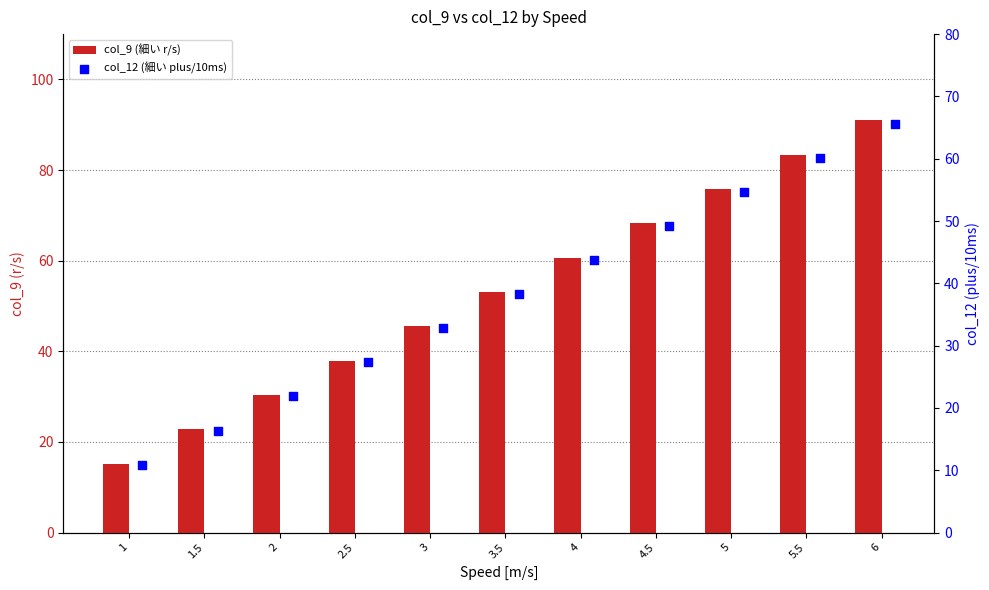

At how many categories does at least one series exceed 35?

8